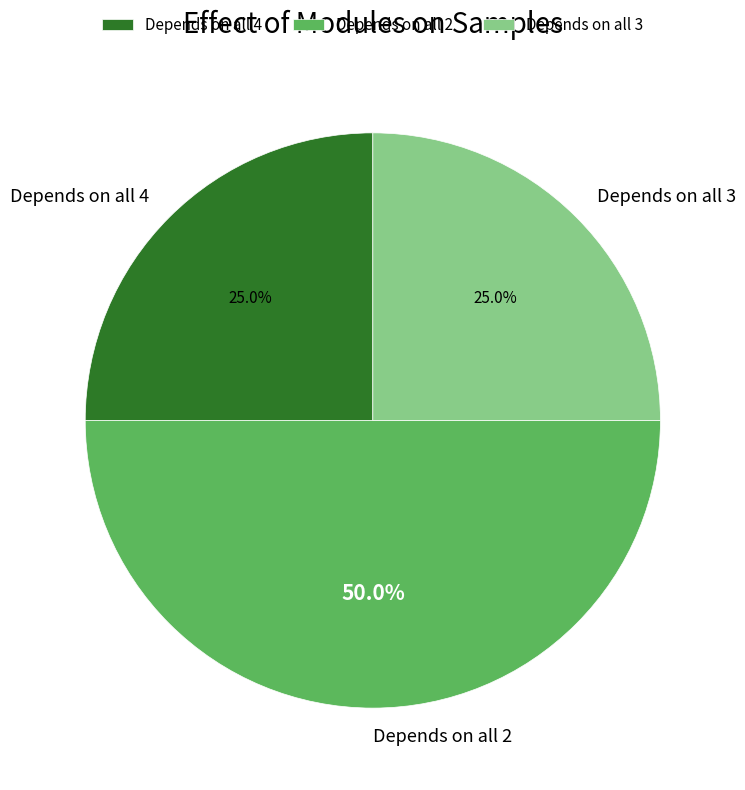

Combined, what portion of the pie is Depends on all 4 and Depends on all 2?

75.0%